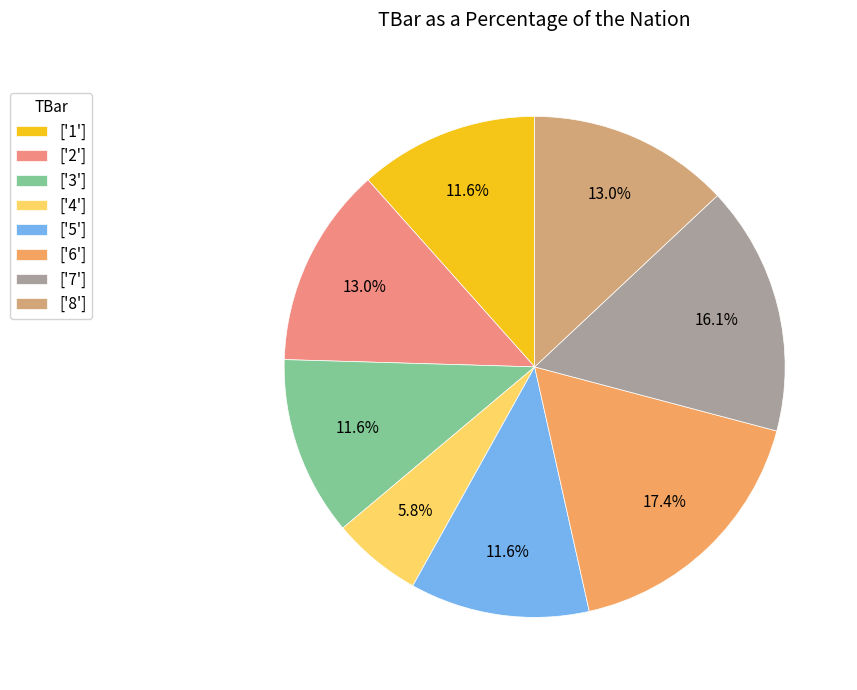

Which category has the biggest portion of the pie?

['6']